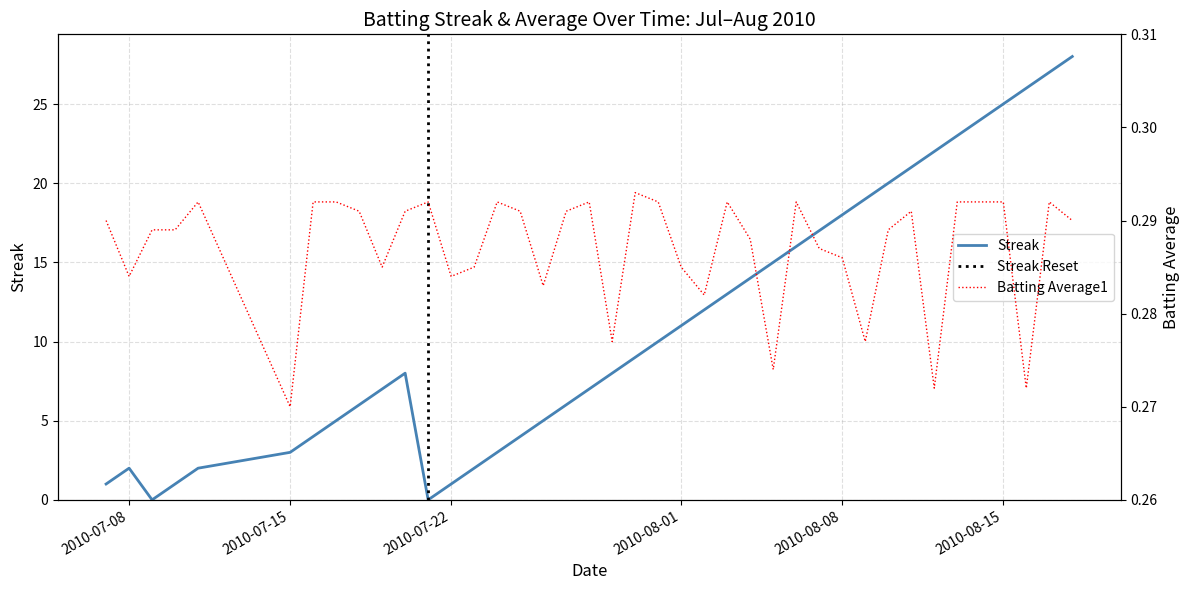

True or false: Batting Average1 has more than 1 interior local peaks.

True